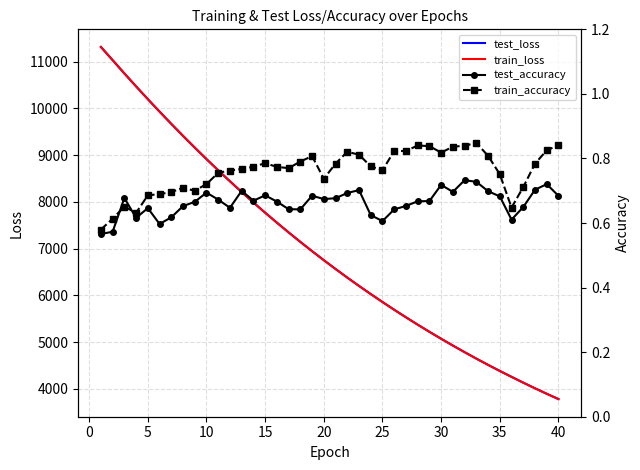

What is the highest value of the test_loss series?

11316.9